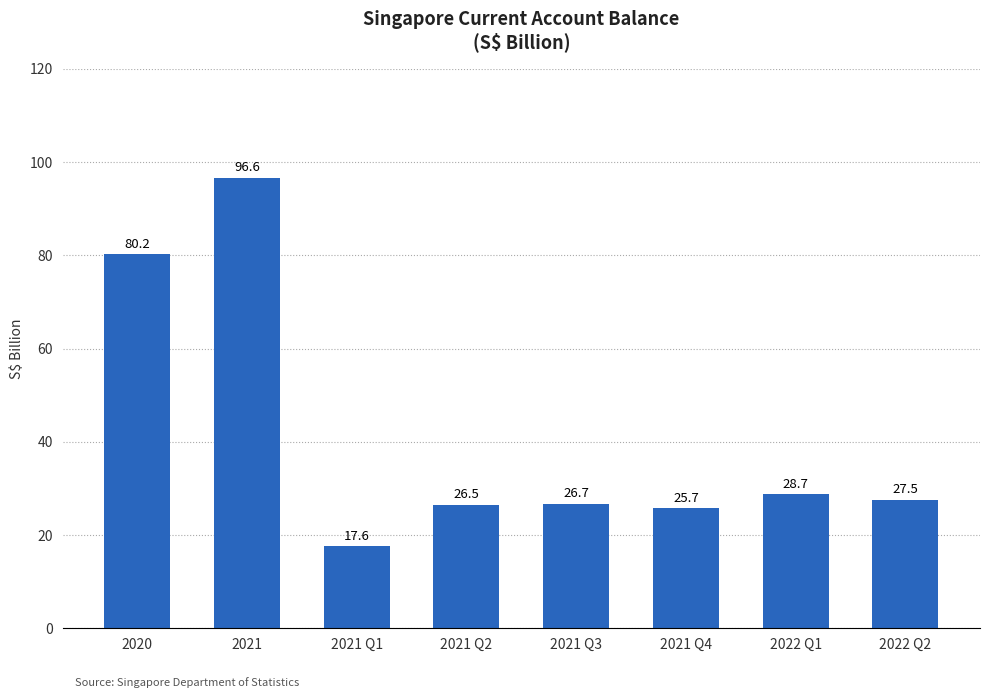

How many distinct data groups are displayed?

1